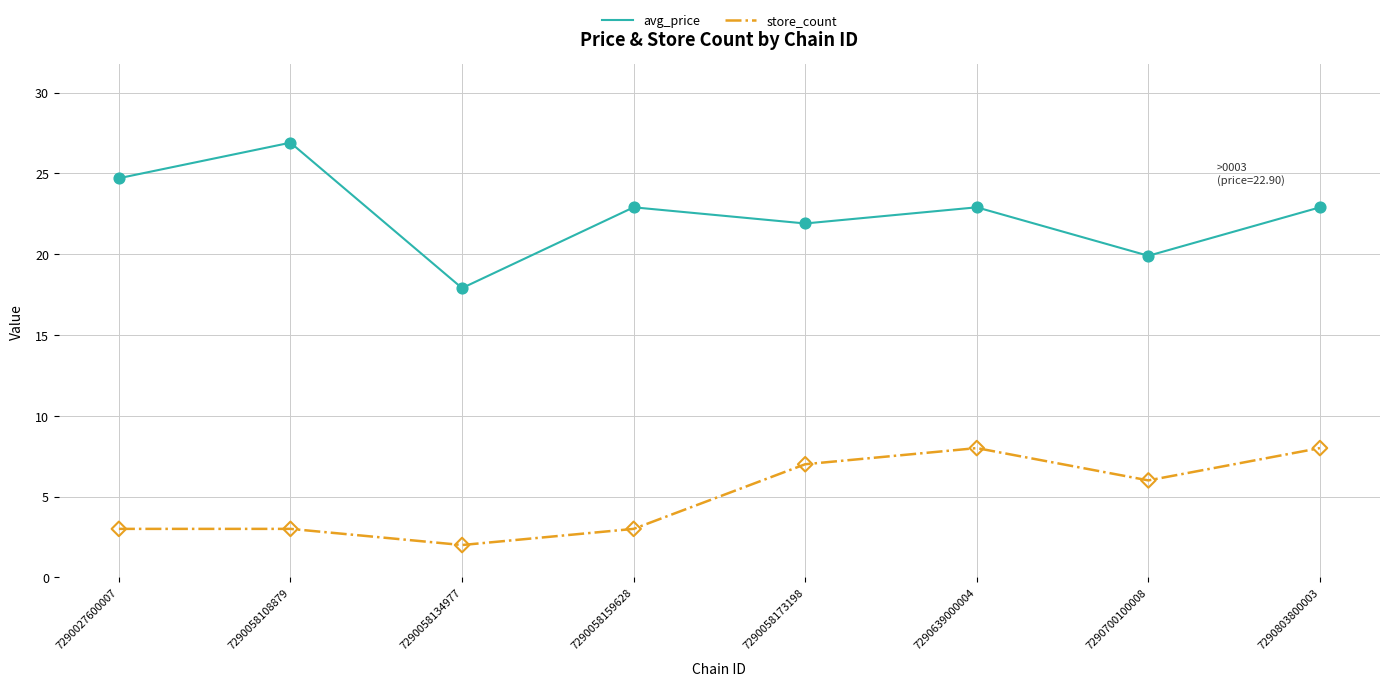

What is the difference between the highest and lowest values at 7290058159628?

19.9